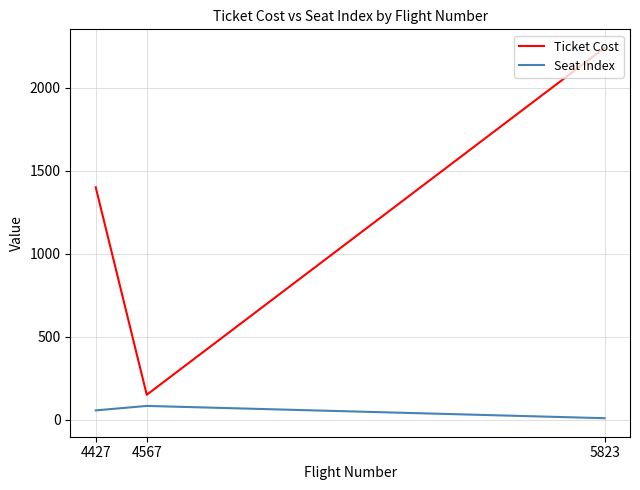

At which label does Seat Index reach its peak?

4567